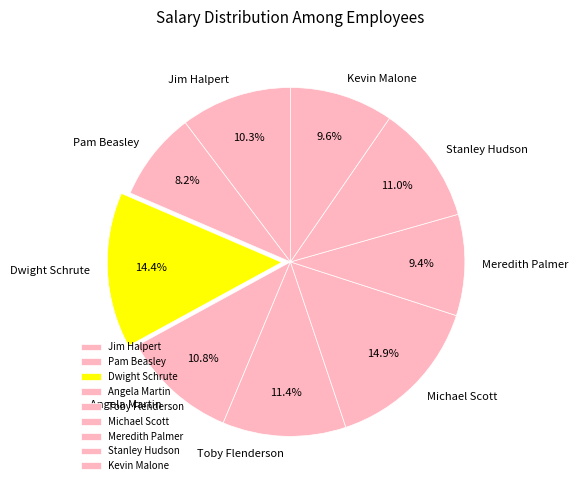

True or false: Pam Beasley accounts for 8% of the total.

True